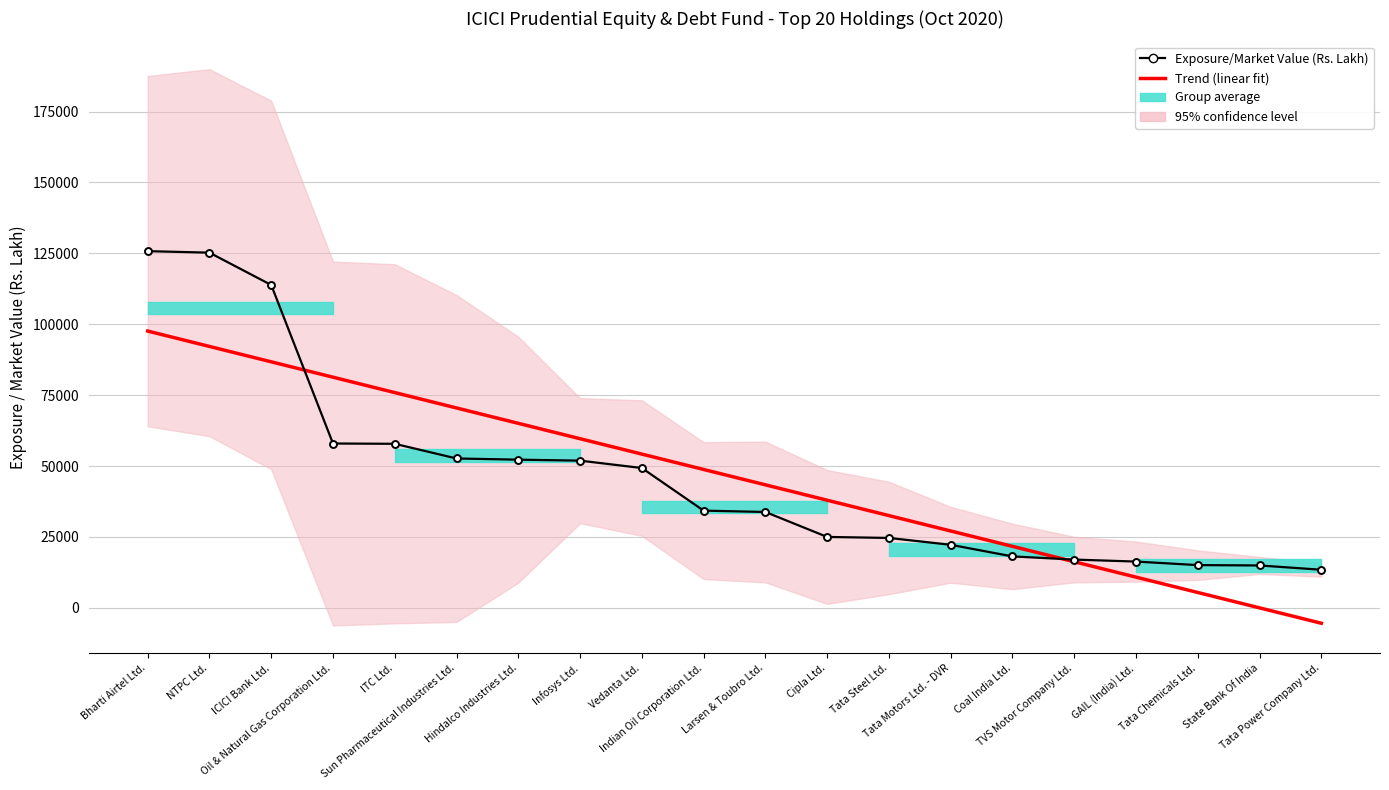

At which category is the sum across all series the highest?

Bharti Airtel Ltd.